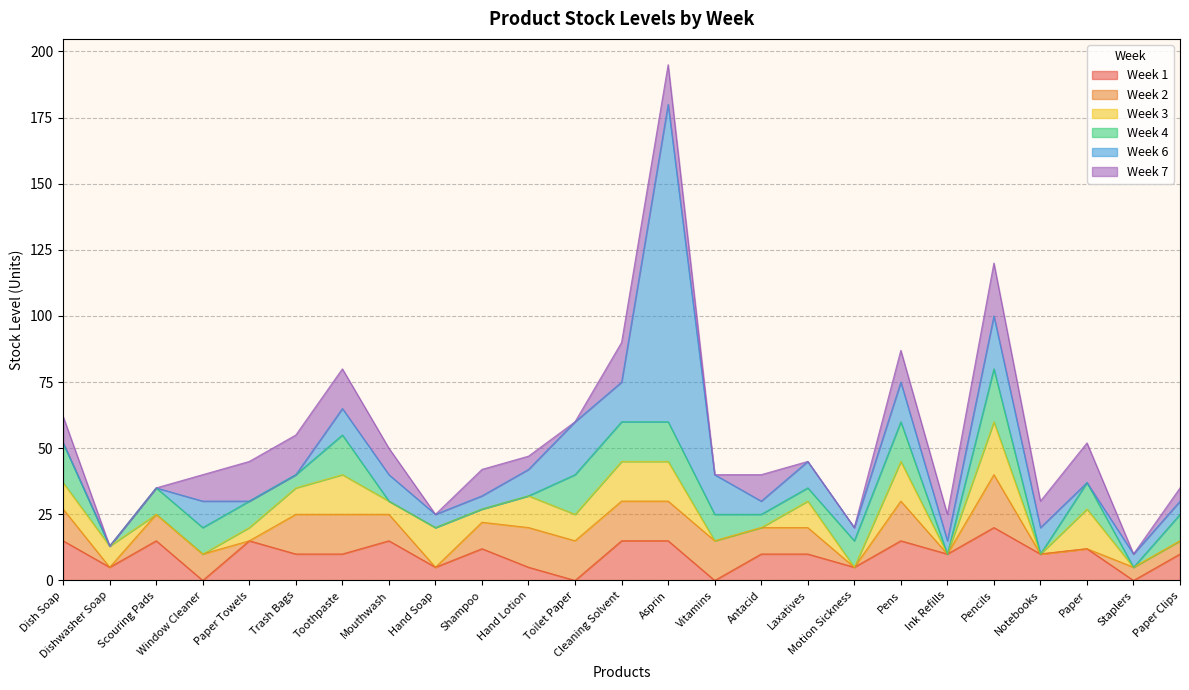

At which label does Week 3 first exceed 8?

Dish Soap